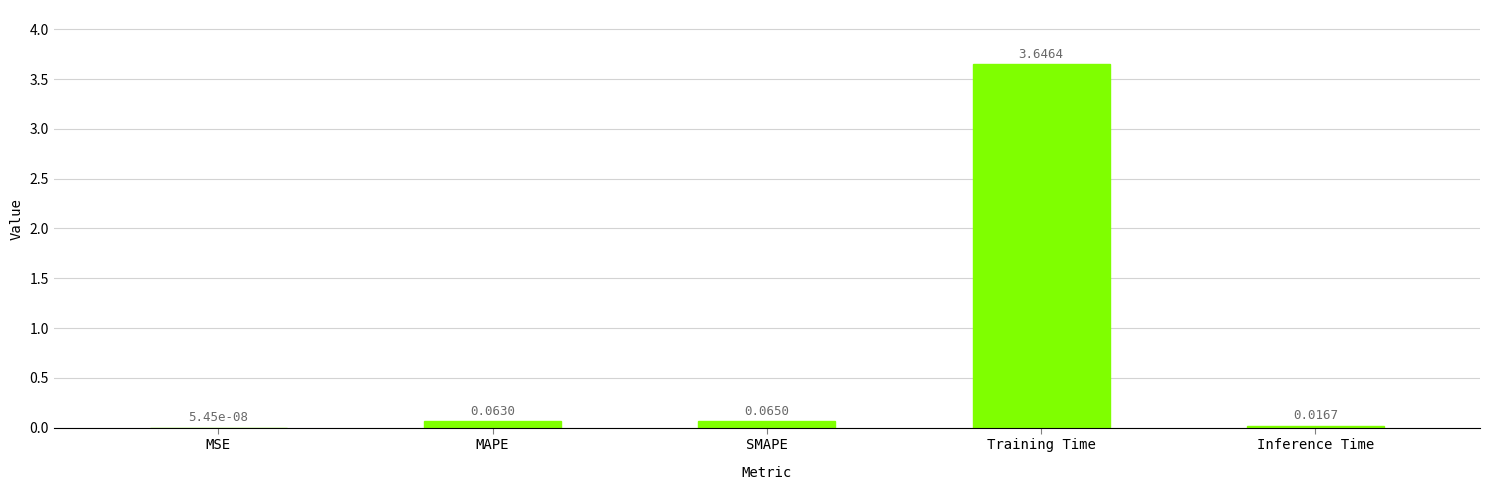

Is it true that the value at Training Time is 1.9?

False